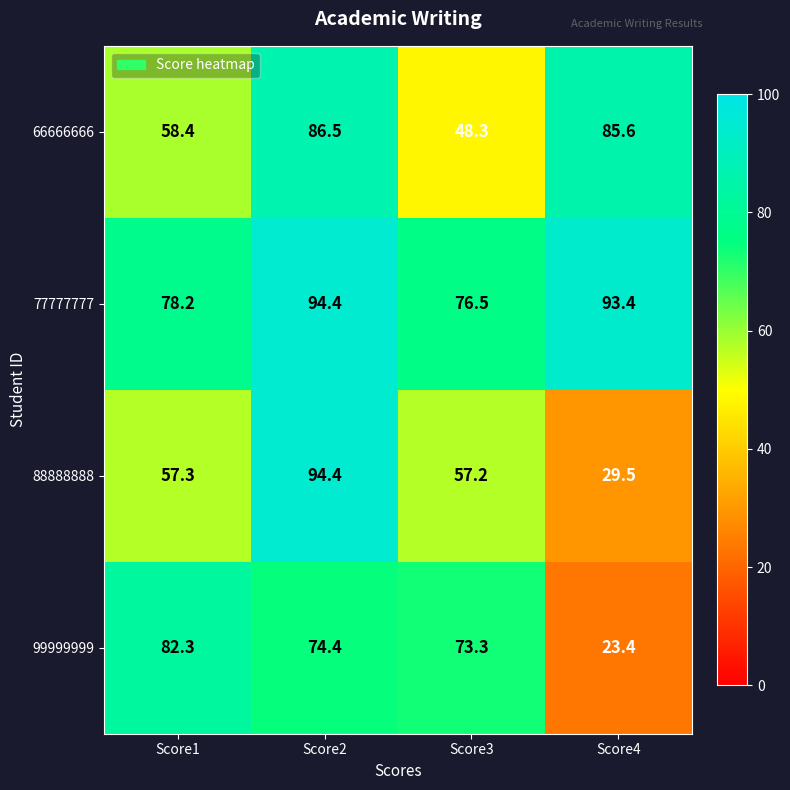

How many values in the 99999999 series are below 74?

2